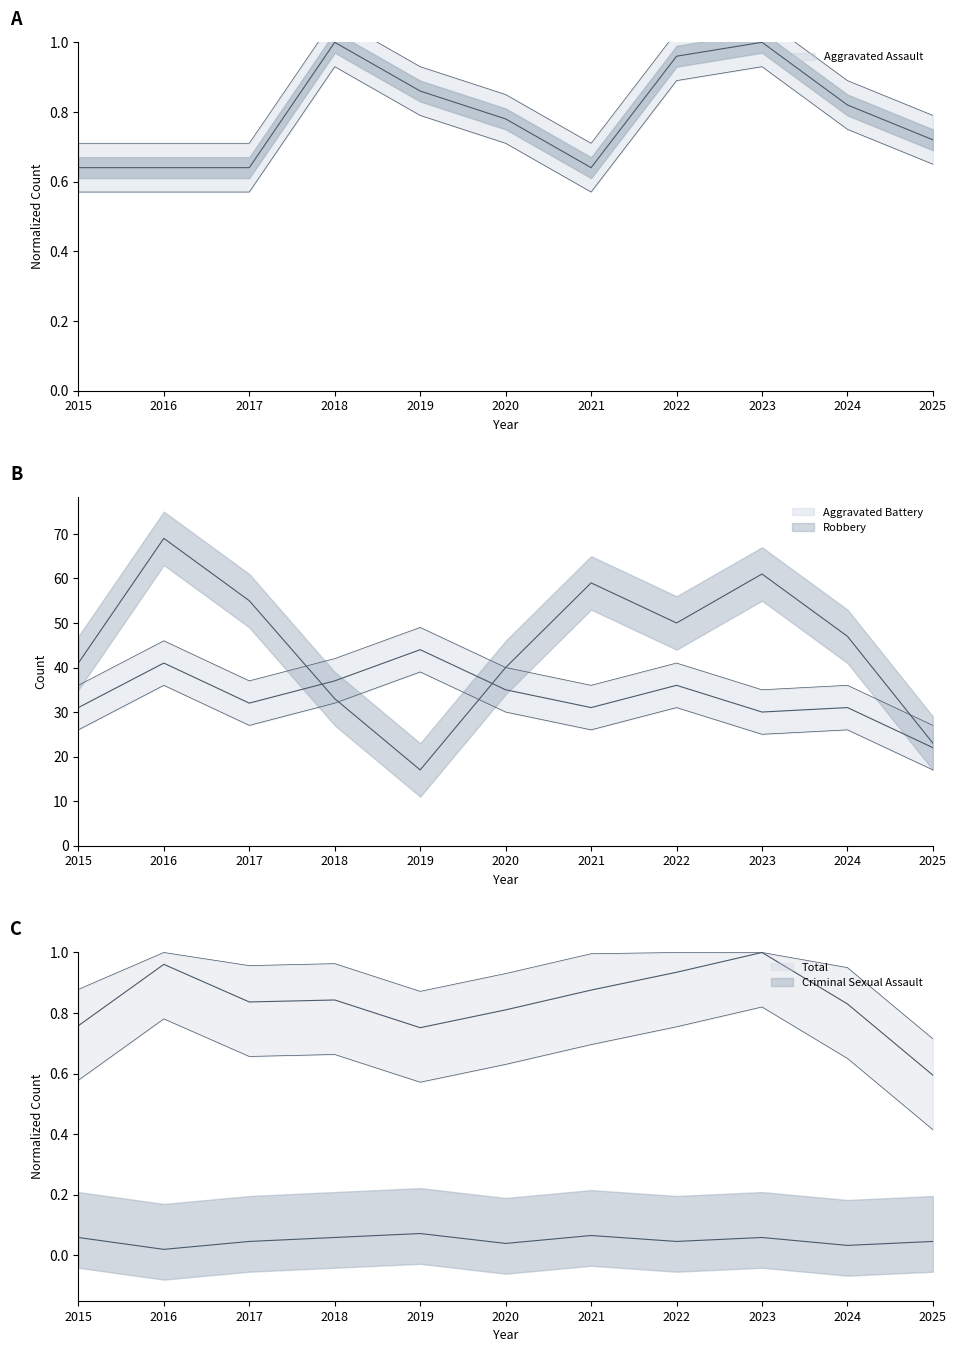

What is the spread (max minus min) of values at 2015?

40.9